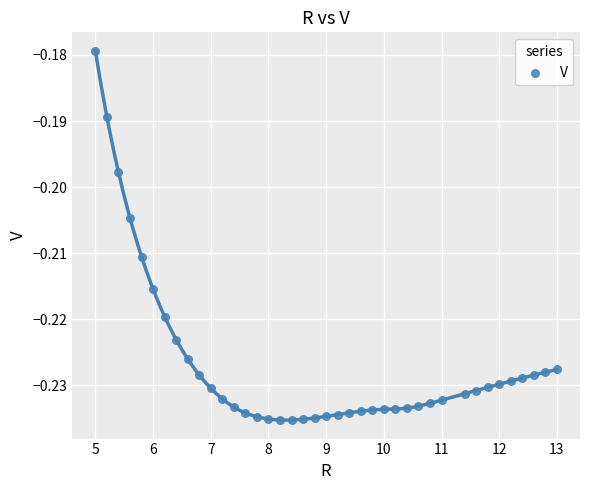

What is the range of X values (max minus min)?

8.0